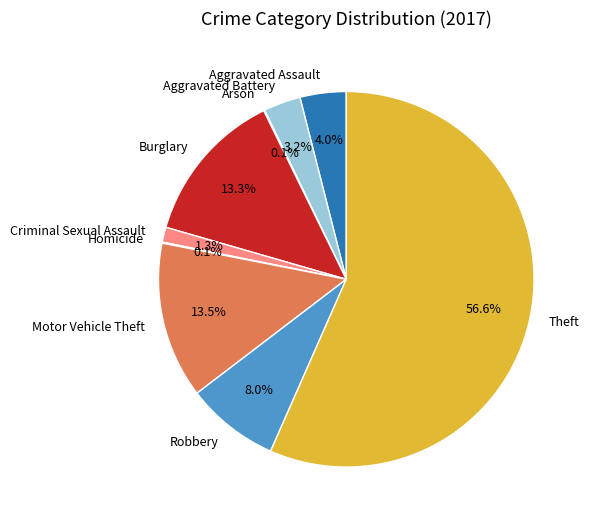

What is the total percentage of Robbery and Burglary?

21.3%